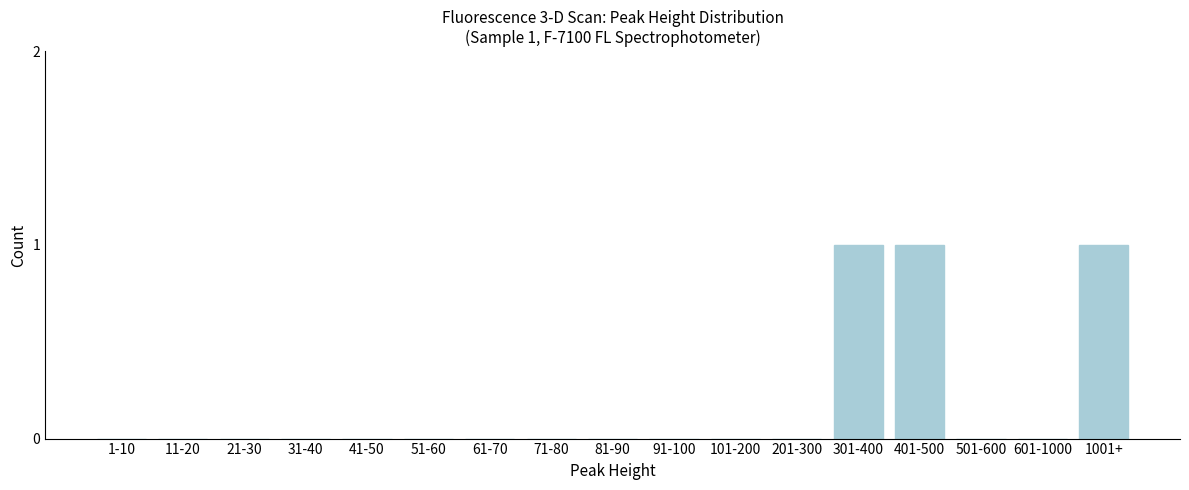

Reading left to right, list all the values displayed in this chart.

1-10=0	11-20=0	21-30=0	31-40=0	41-50=0	51-60=0	61-70=0	71-80=0	81-90=0	91-100=0	101-200=0	201-300=0	301-400=1	401-500=1	501-600=0	601-1000=0	1001+=1